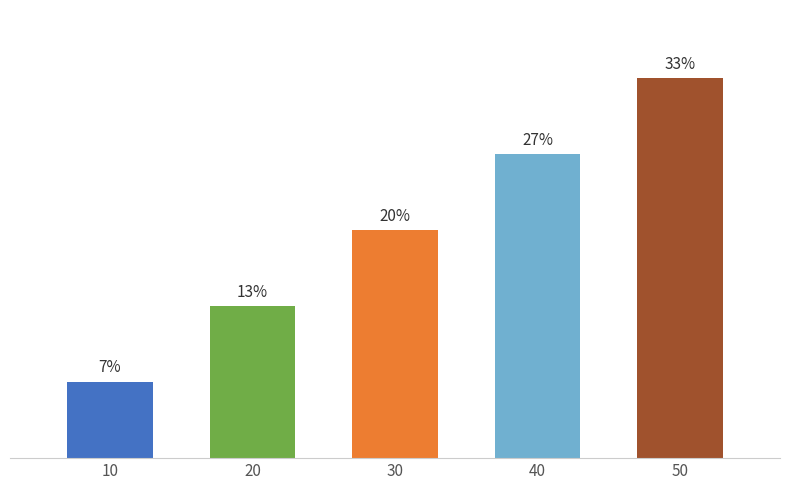

Does the chart contain any negative values?

No